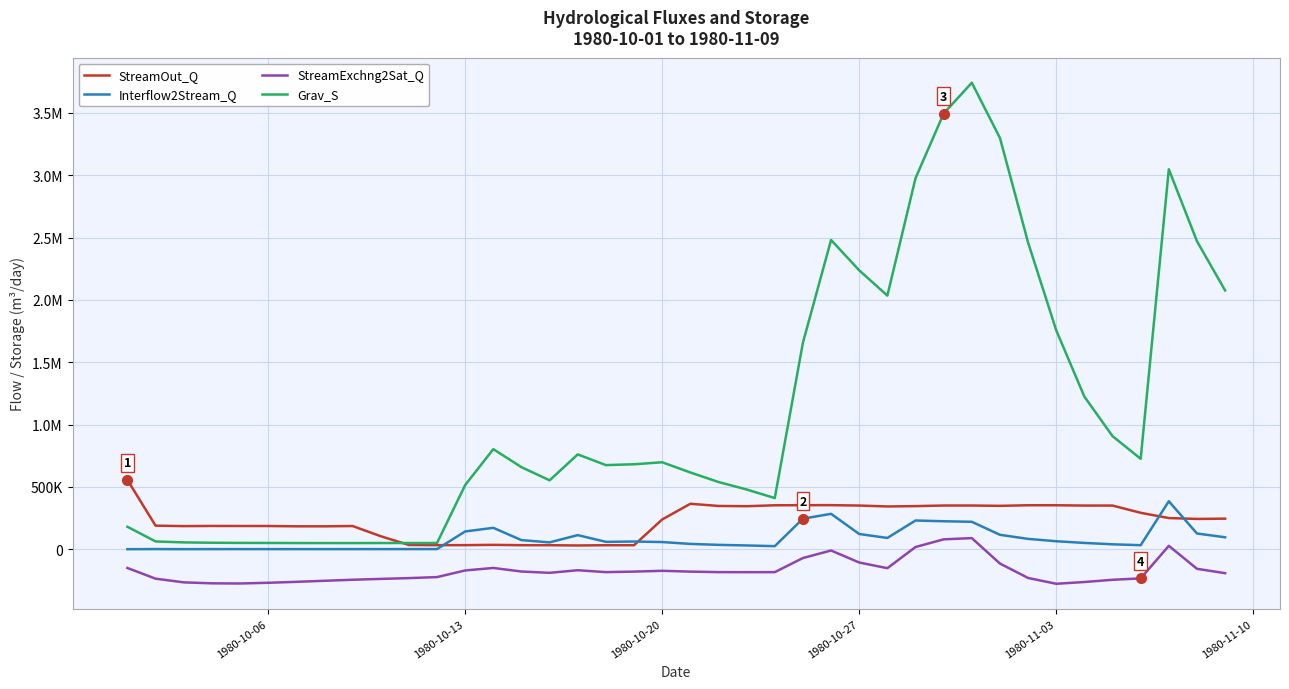

What is the maximum value for StreamExchng2Sat_Q?

88939.5